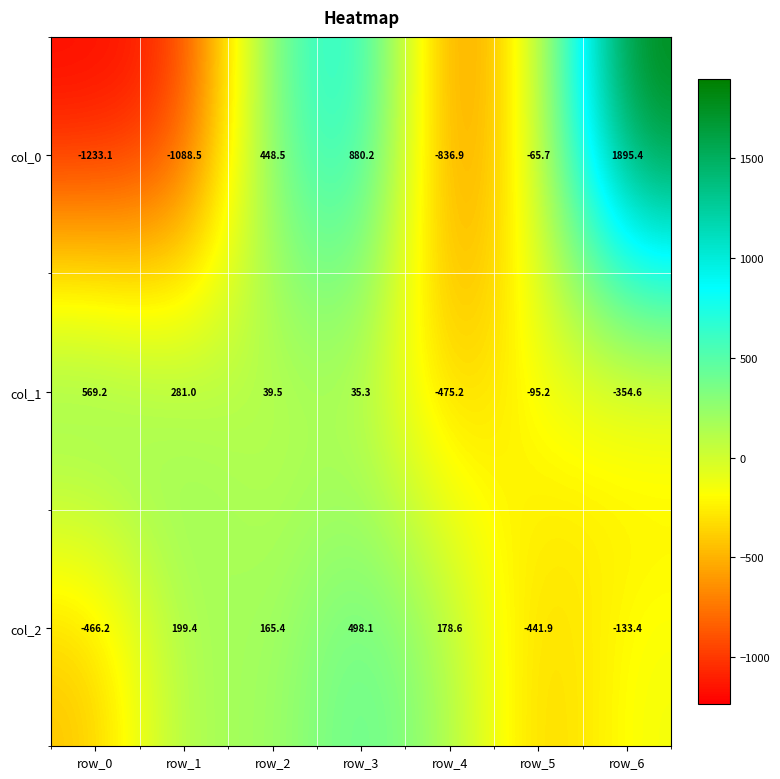

At which label does col_0 first exceed -65?

row_2